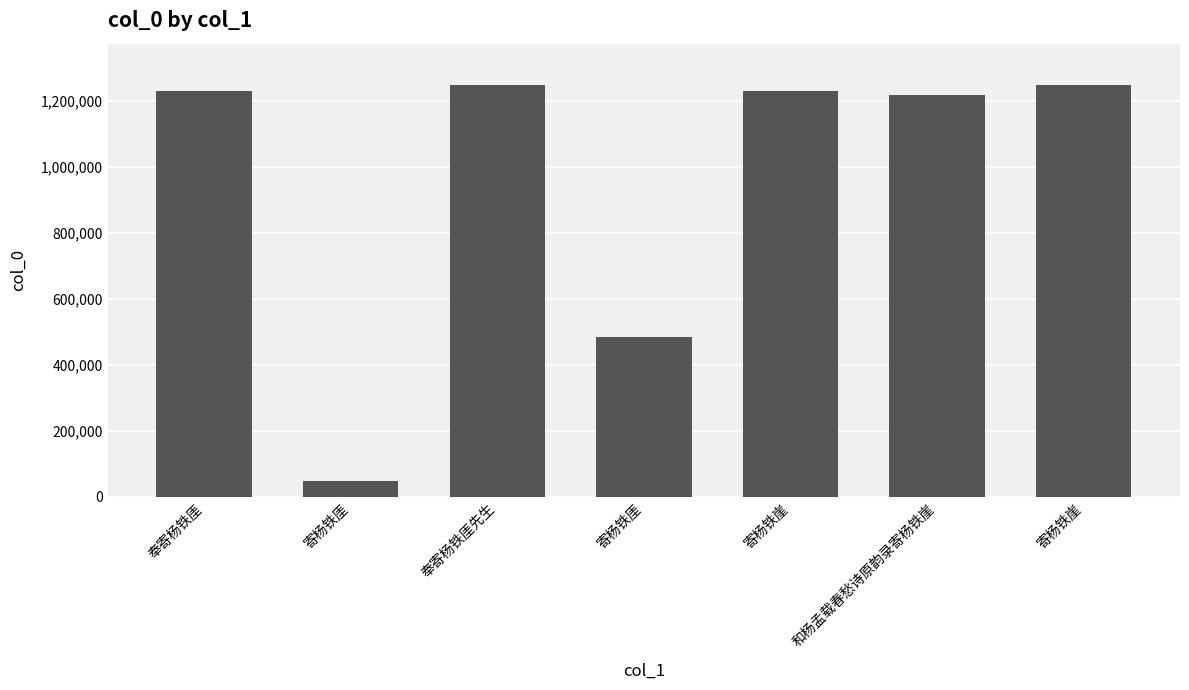

What is the sum of all values?

6714449